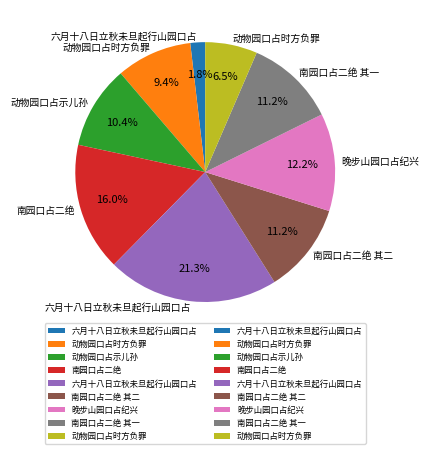

Is there a majority slice in this chart?

No